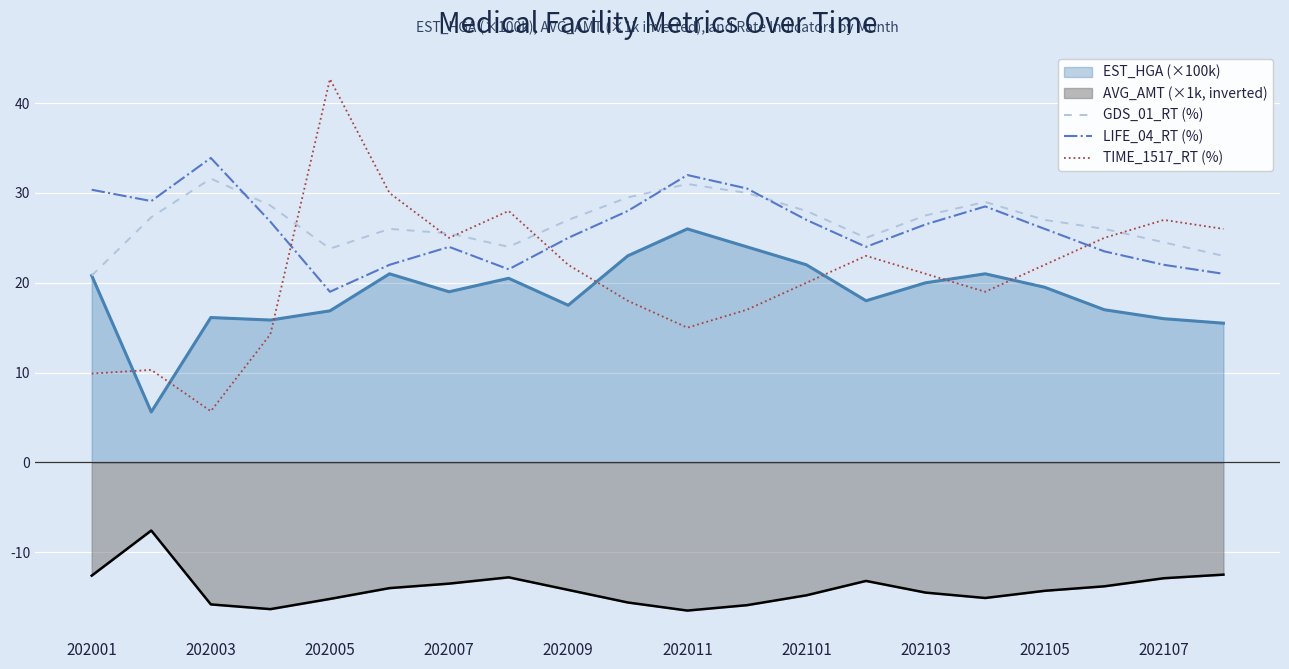

True or false: GDS_01_RT (%) has more than 2 interior local peaks.

True